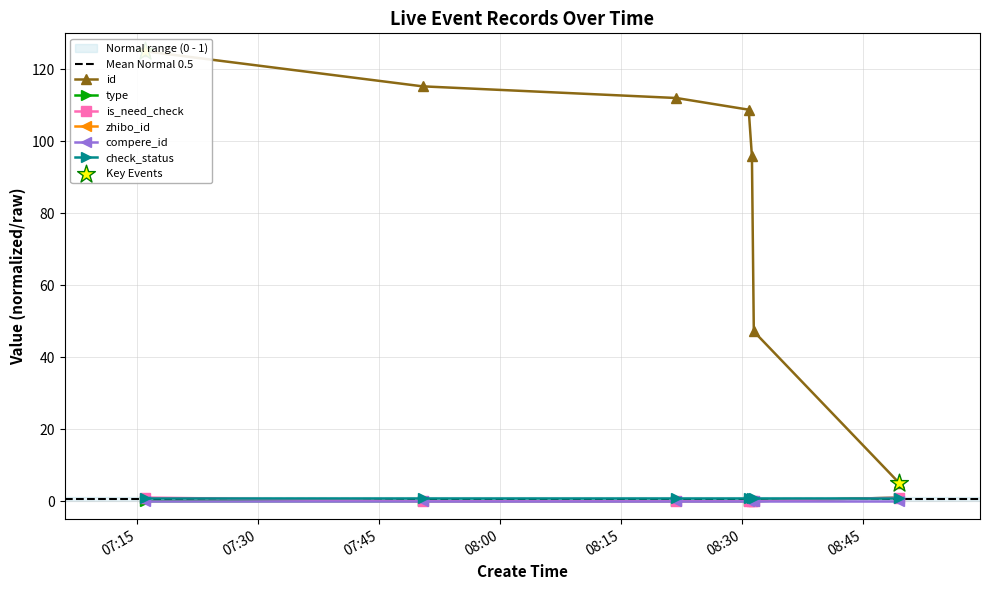

Is the value of type at 2019-11-14 08:21:54 greater than the value of id at 2019-11-14 08:21:54?

No